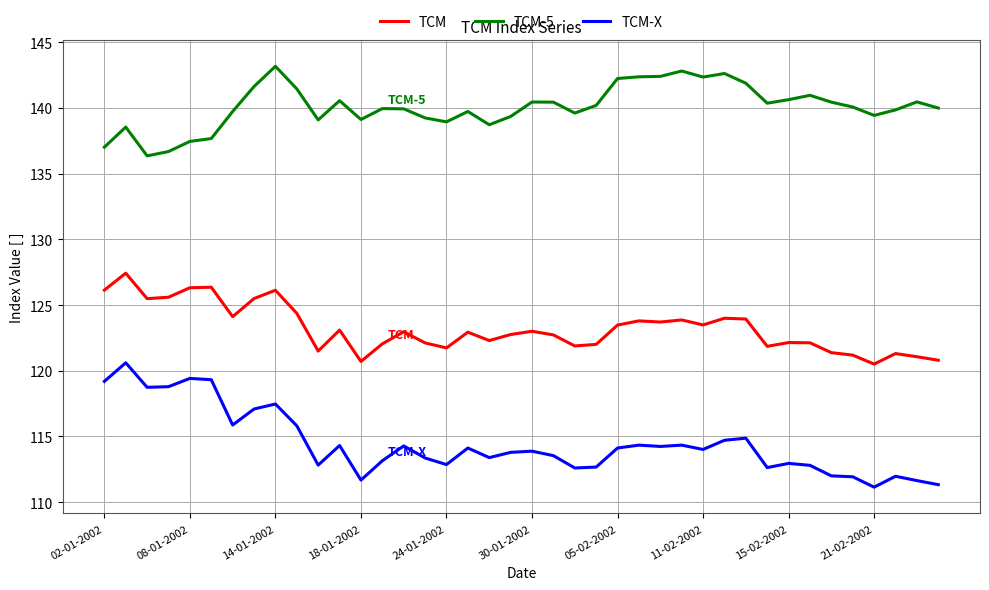

What is the lowest value of the TCM-5 series?

136.4